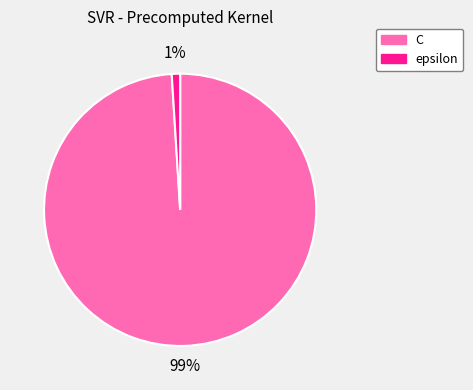

How many segments does this pie chart have?

2